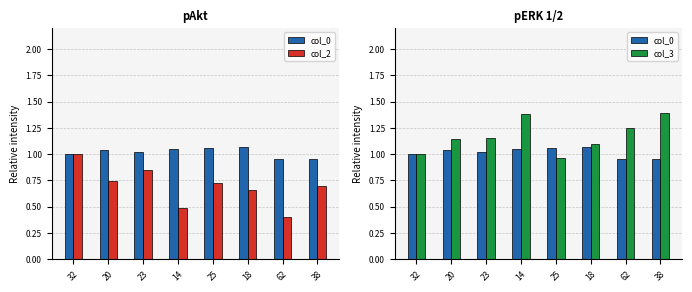

What position from the left is 62?

7